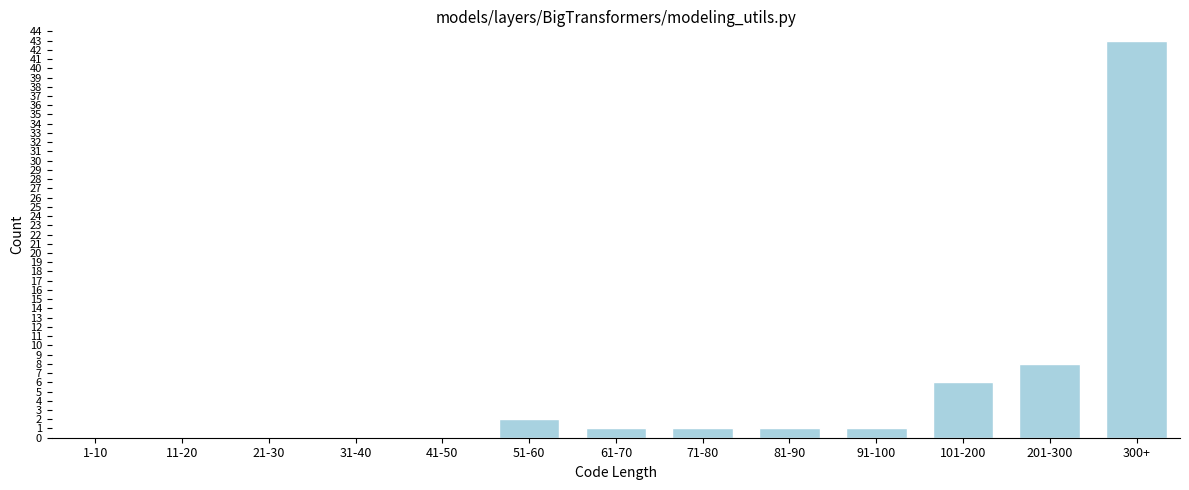

Reading left to right, transcribe all the data shown in this chart.

1-10=0	11-20=0	21-30=0	31-40=0	41-50=0	51-60=2	61-70=1	71-80=1	81-90=1	91-100=1	101-200=6	201-300=8	300+=43